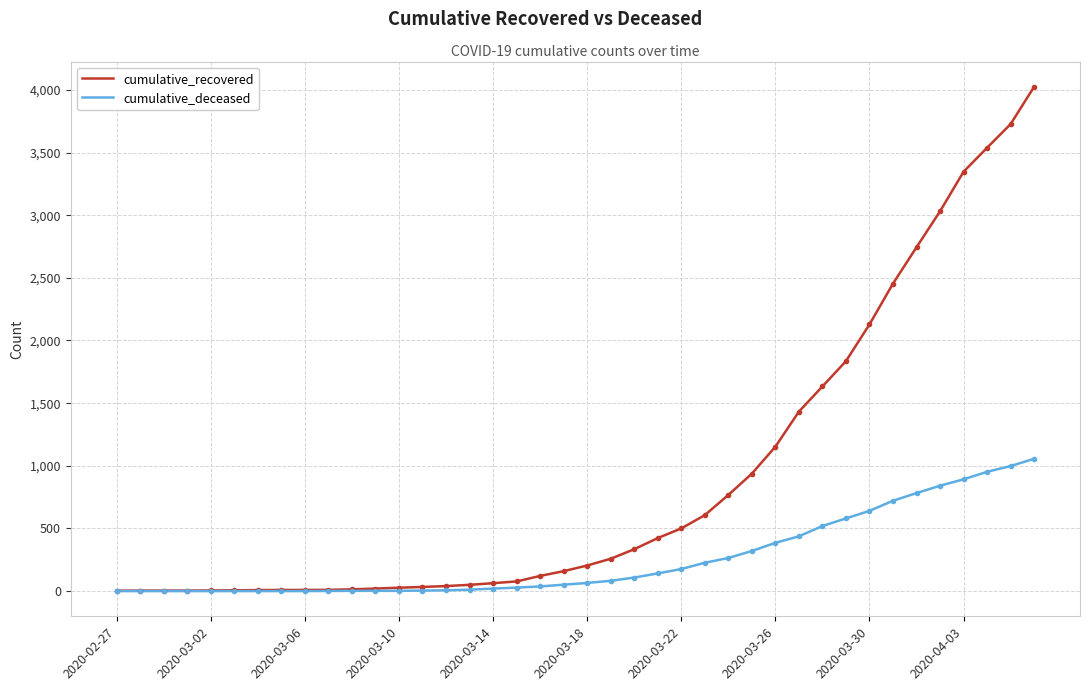

What is the maximum value shown in the chart?

4025